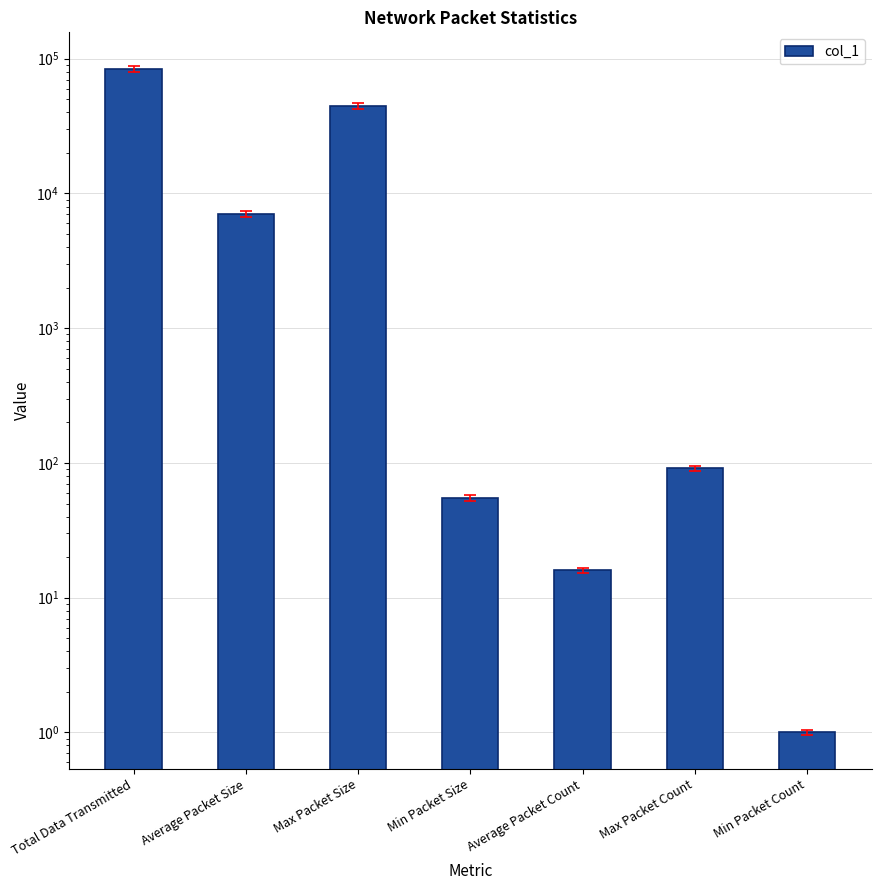

Which category has the lowest value across all series?

Min Packet Count